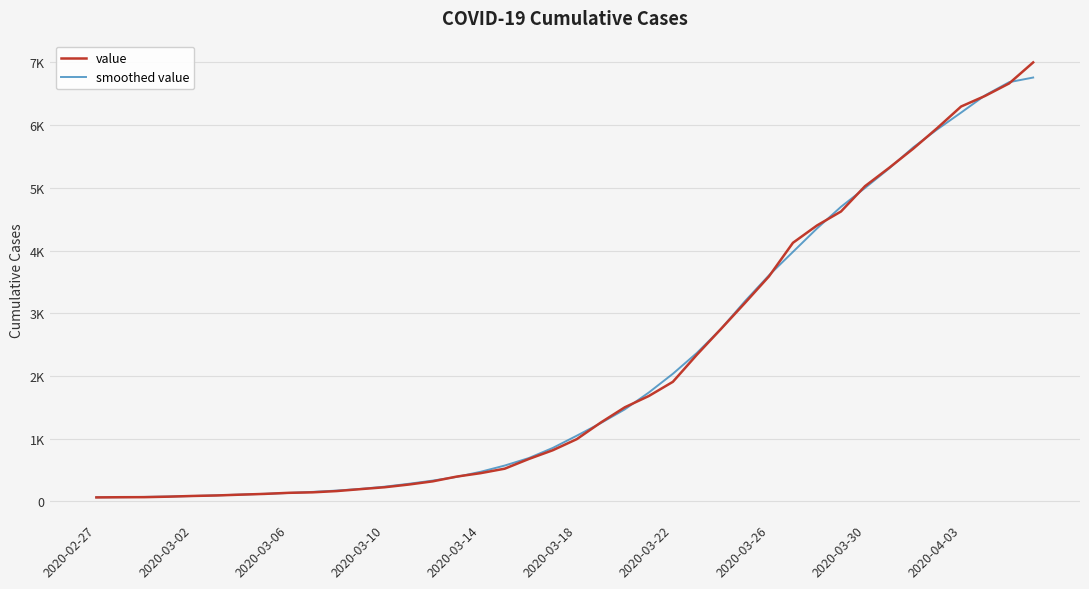

What is the difference between the maximum and minimum values in the smoothed value series?

6693